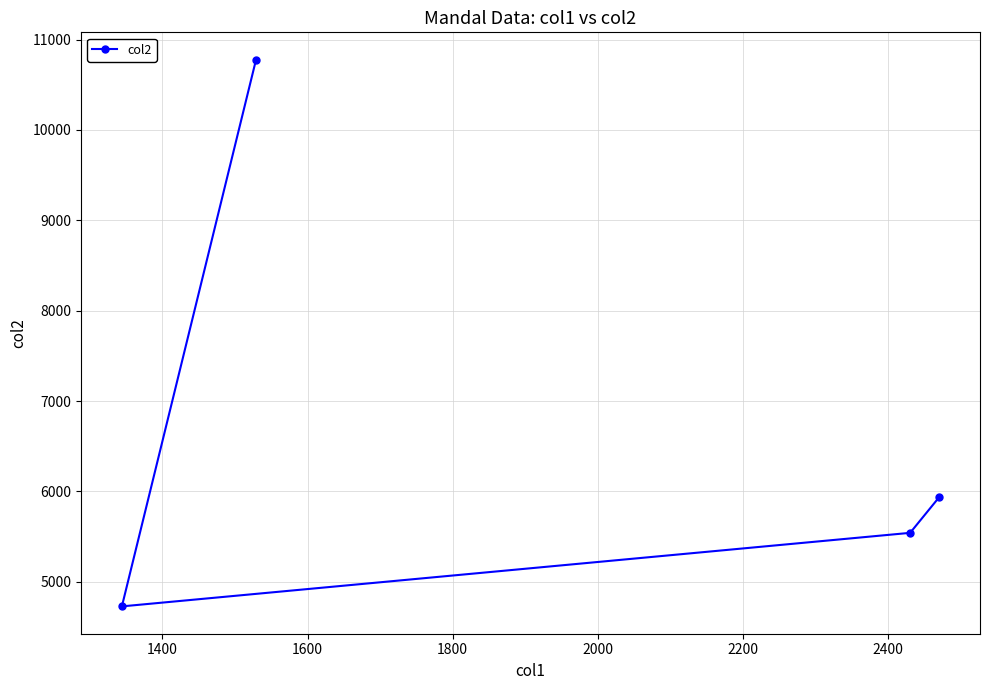

What is the sum of all values?

26981